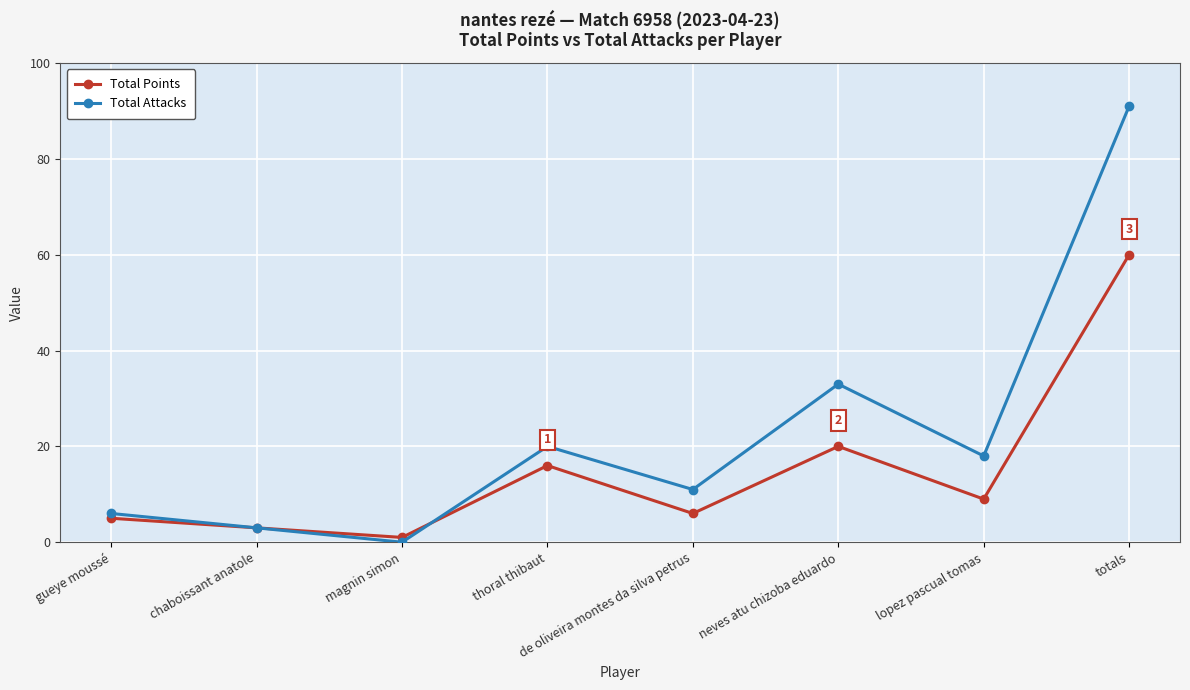

At how many categories does at least one series exceed 12?

4